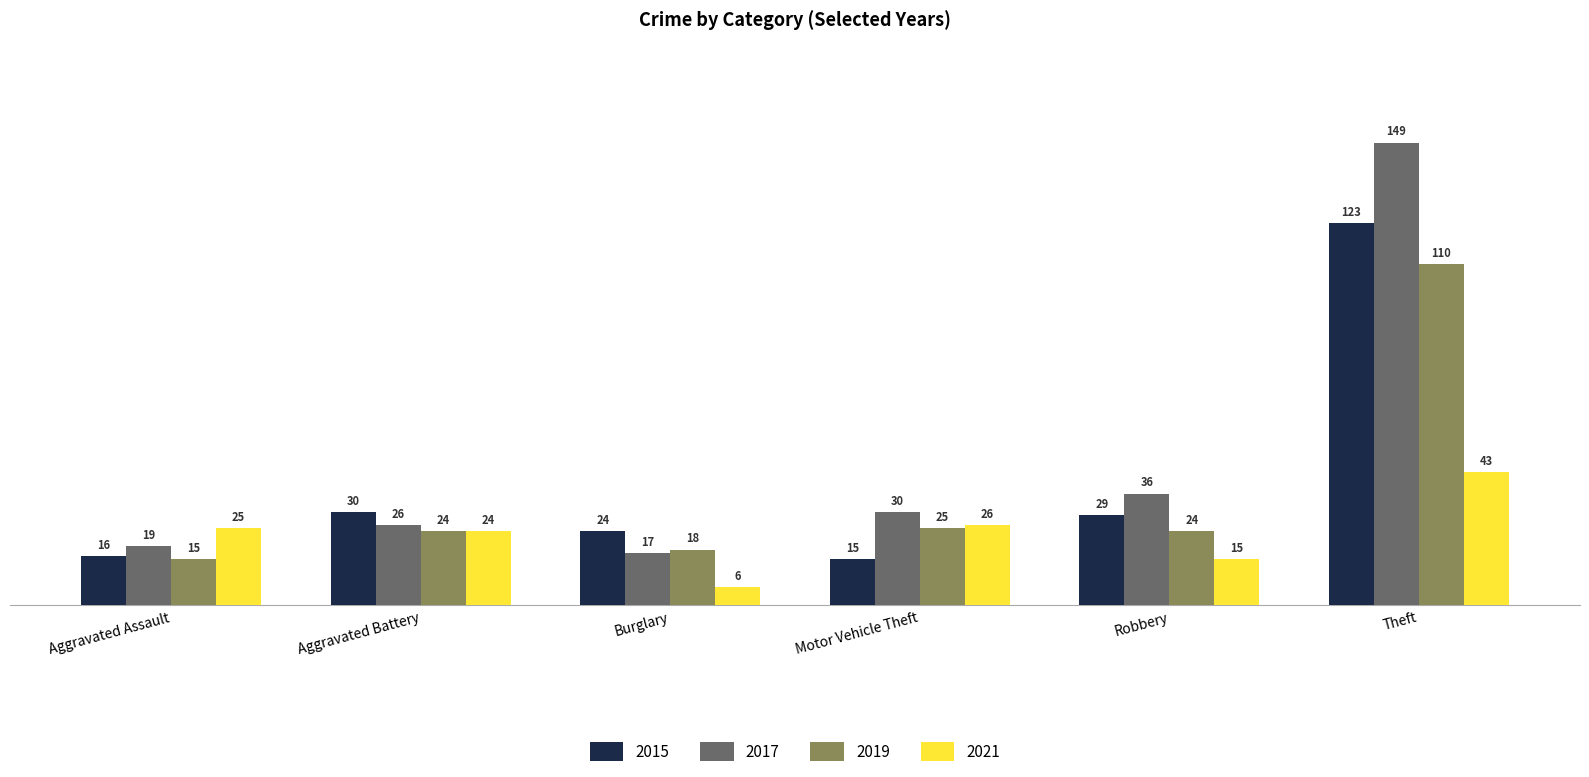

Which series changed the most between Aggravated Battery and Robbery?

2017